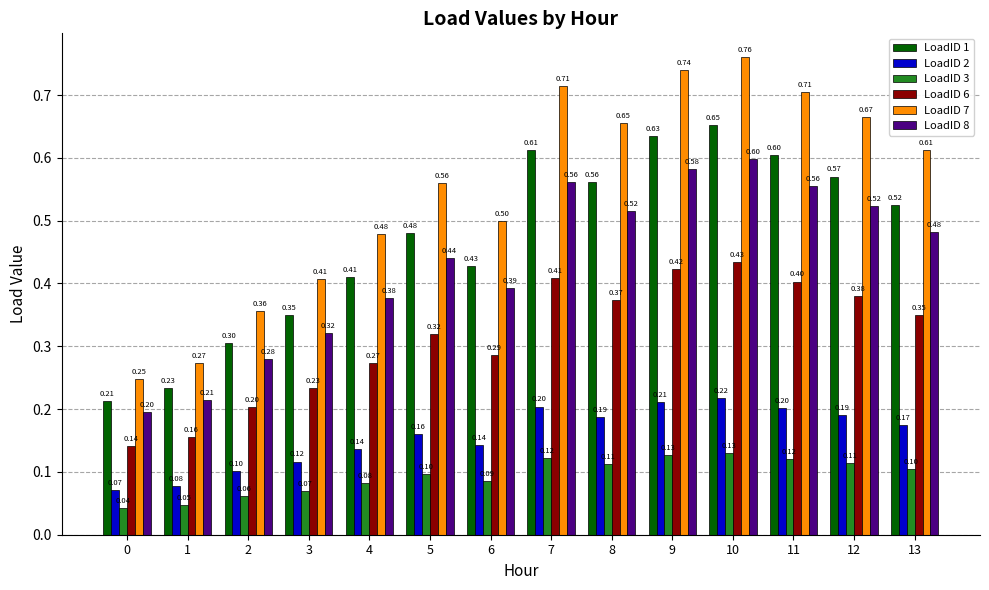

At which label does LoadID 1 reach its peak?

10